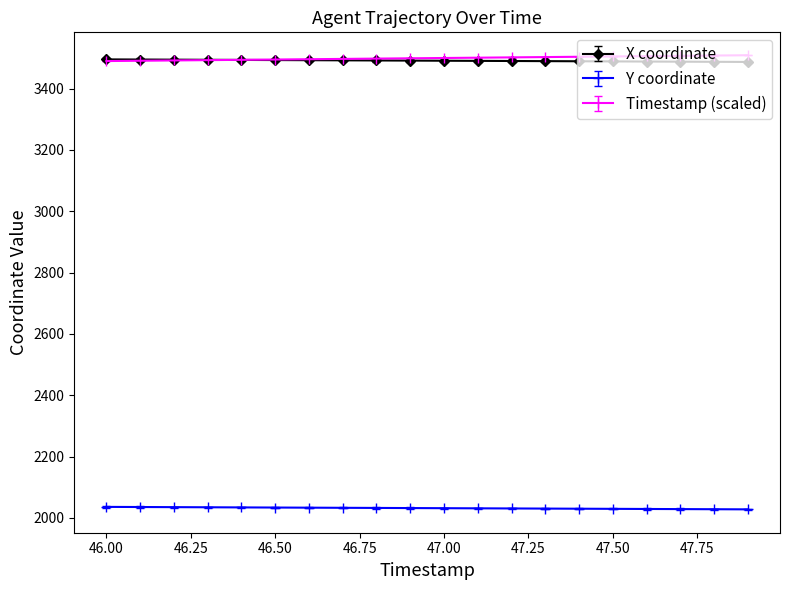

What is the value of the Timestamp (scaled) point at the 10th from the left?

3499.0